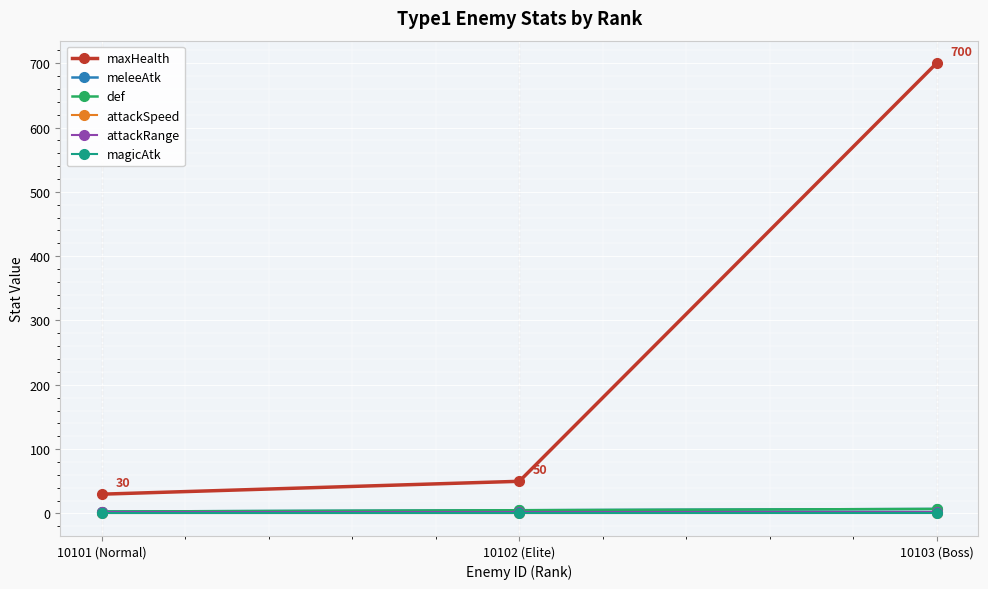

True or false: attackSpeed has a value of 1.2 at 10103 (Boss).

False